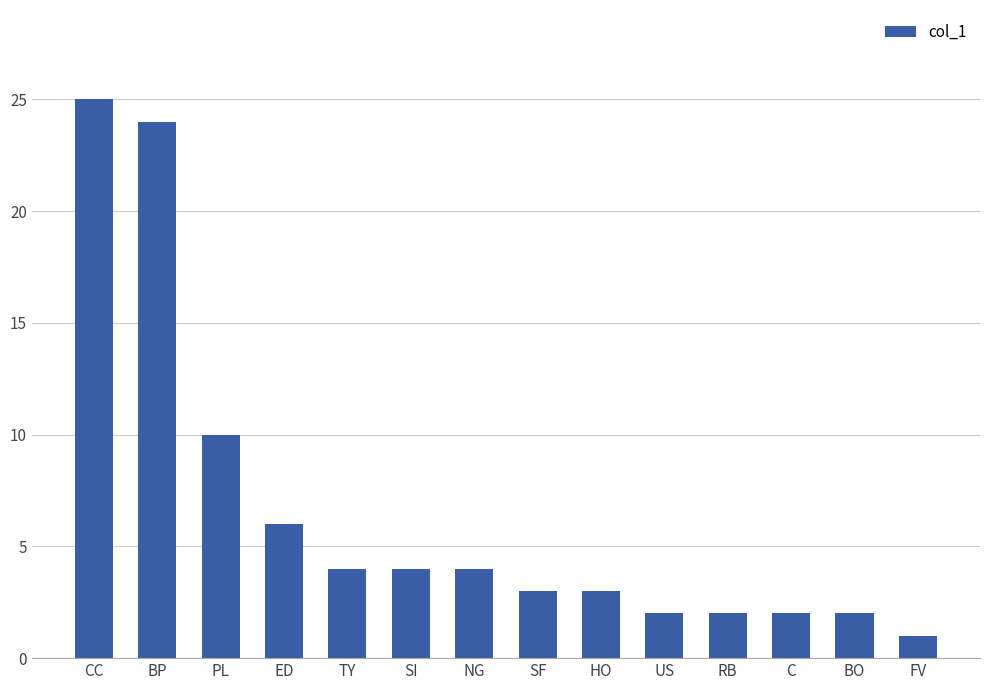

What is the change in value from NG to SF?

-1